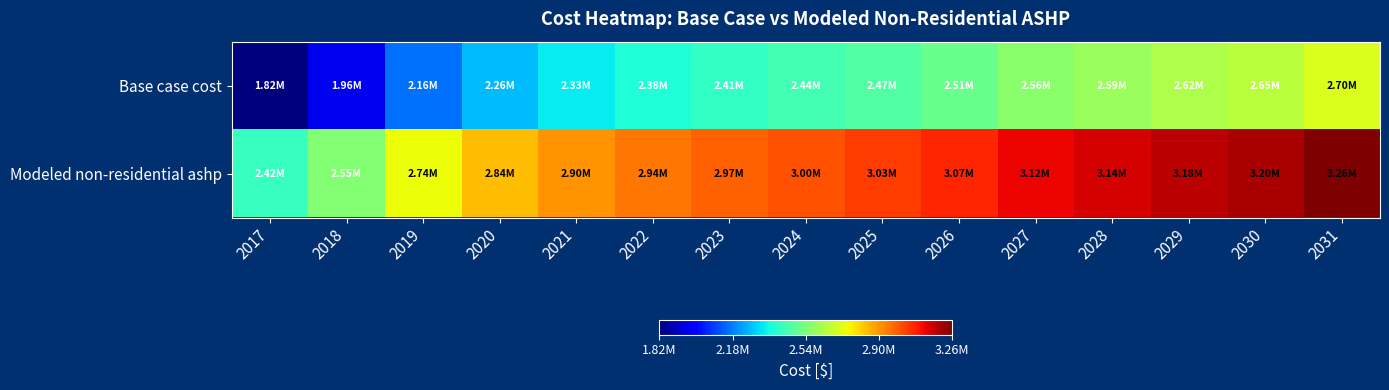

Which series changed the most between 2021 and 2026?

Base case cost